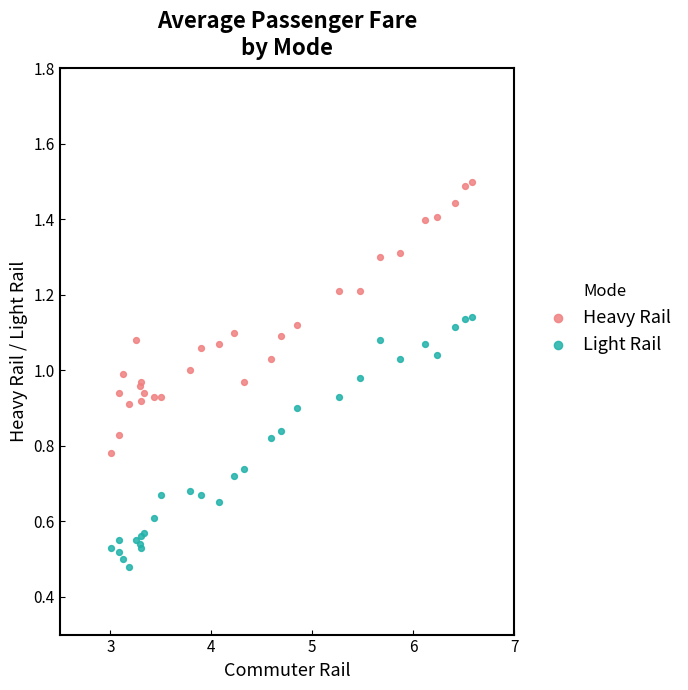

Which series reaches the maximum Y coordinate?

Heavy Rail